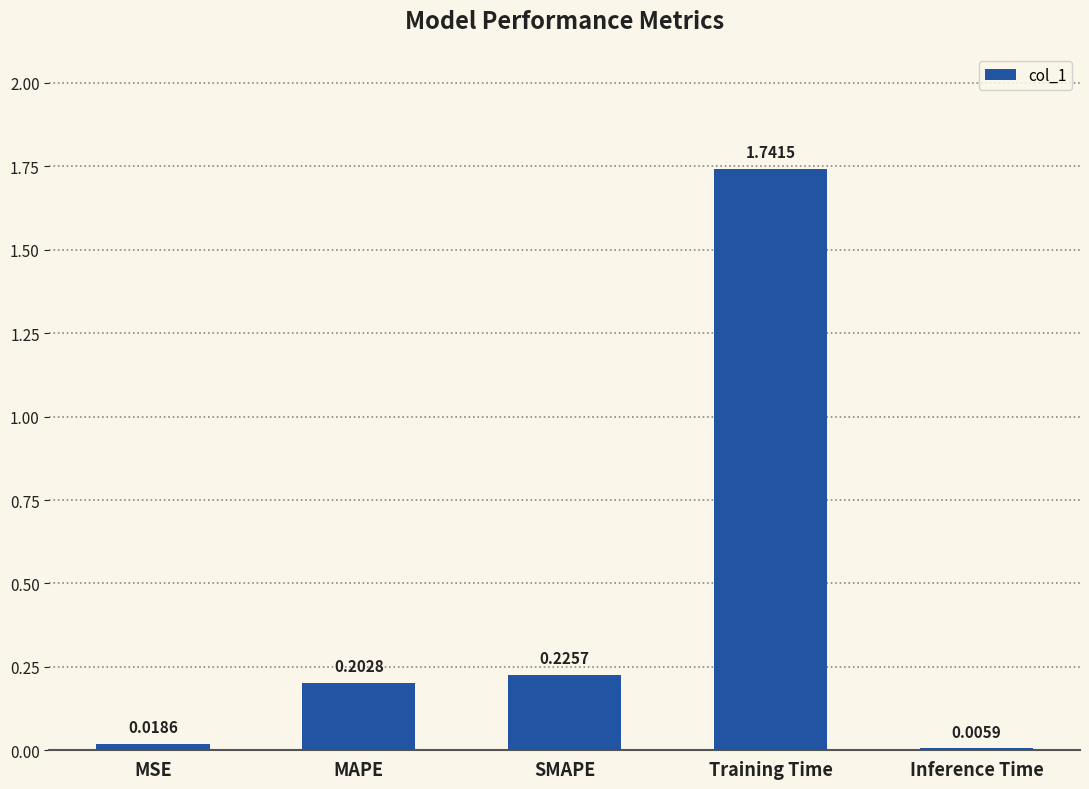

Which category has the highest value across all series?

Training Time